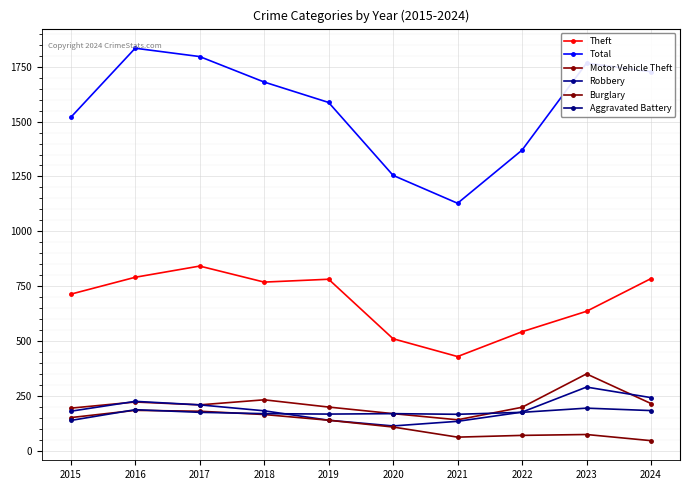

Which series has the largest total across all categories?

Total